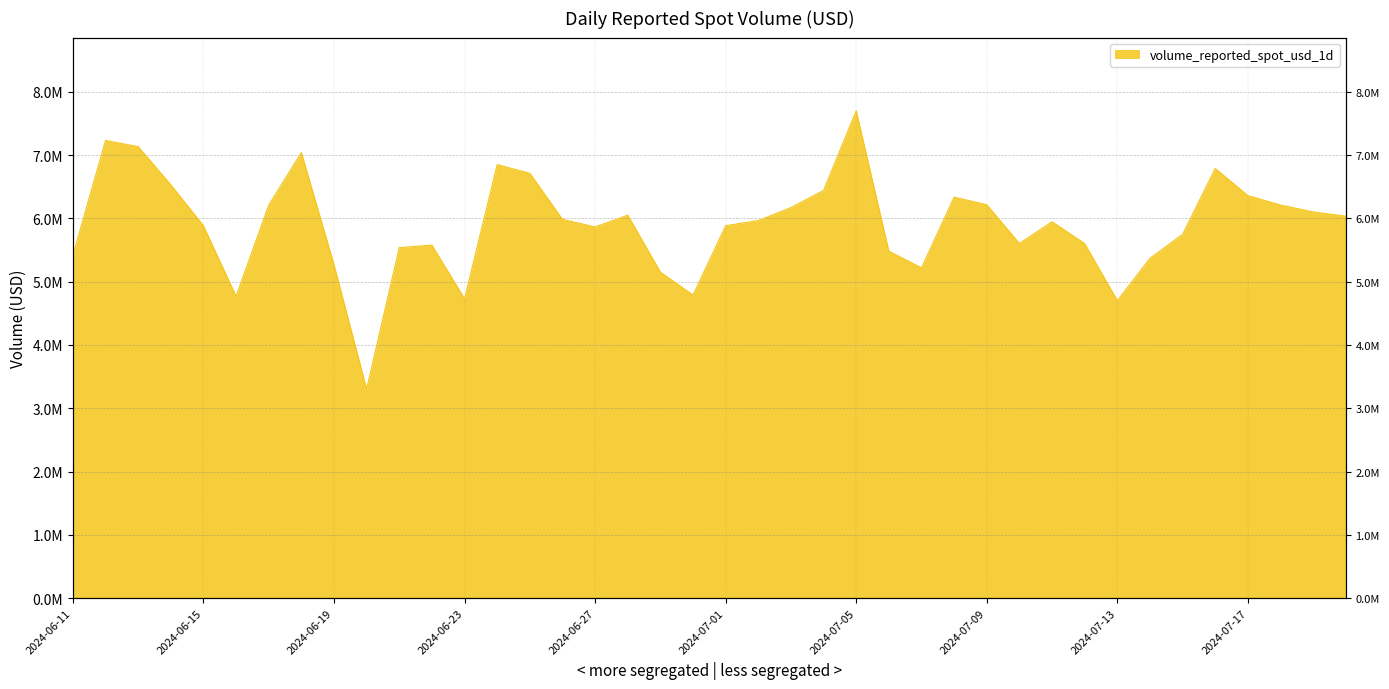

How many interior local valleys (lower than both neighbors) does the data have?

8